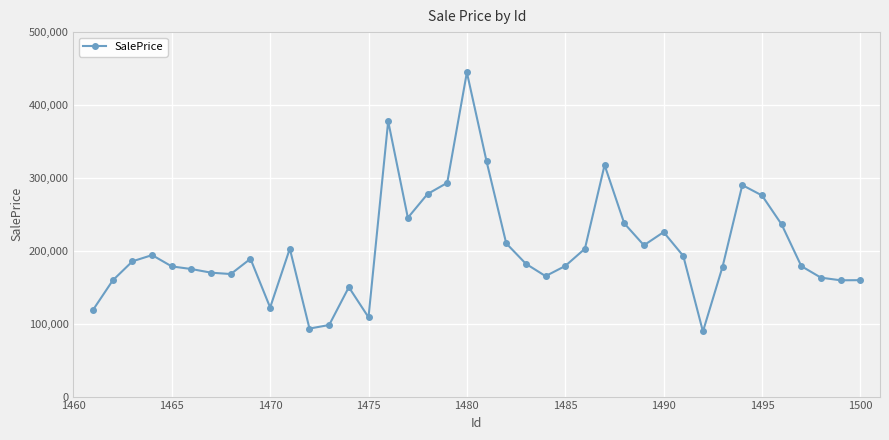

True or false: there are more than 2 points higher than both neighbors.

True